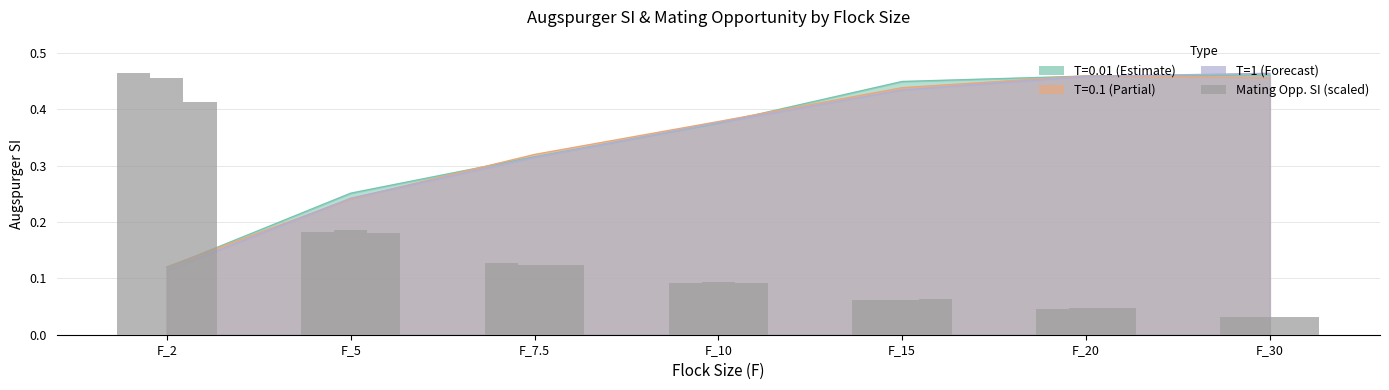

Reading left to right, extract all data points from this chart.

F_2=0.5	F_5=0.2	F_7.5=0.1	F_10=0.1	F_15=0.1	F_20=0.0	F_30=0.0